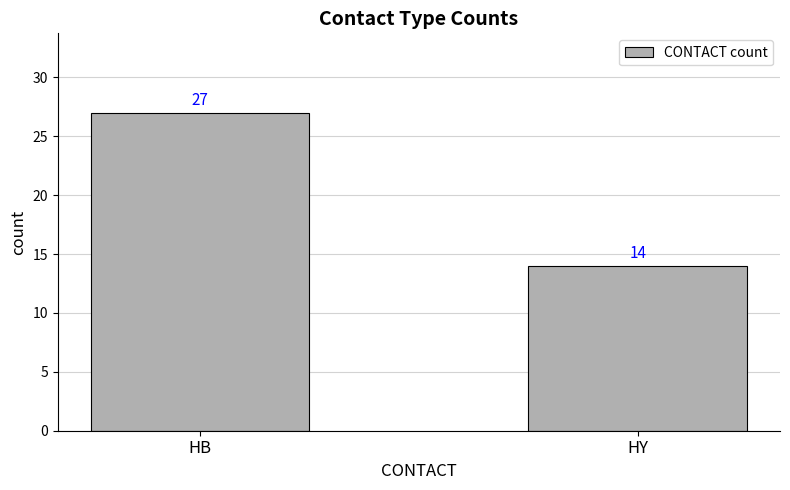

The chart shows a value of 9 at HY. True or false?

False